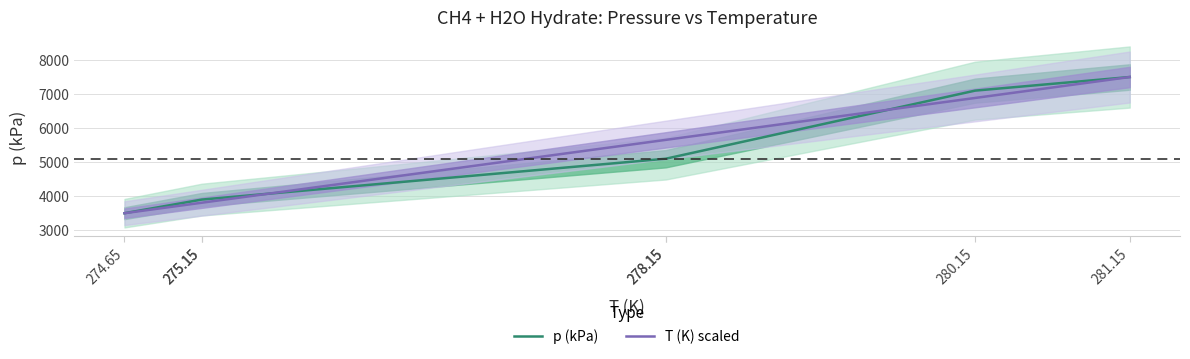

Where do p (kPa) and T (K) scaled first cross each other?

275.15 and 278.15